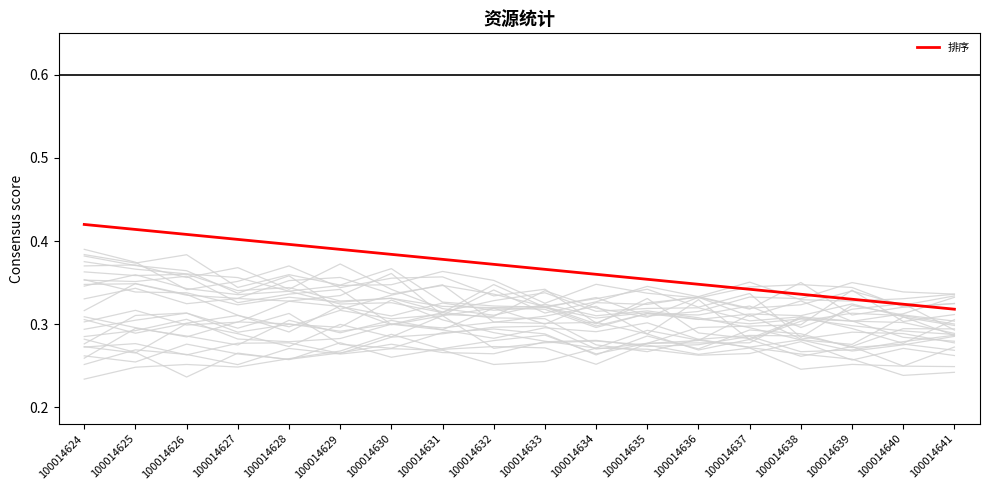

How many lines are shown in the chart?

1